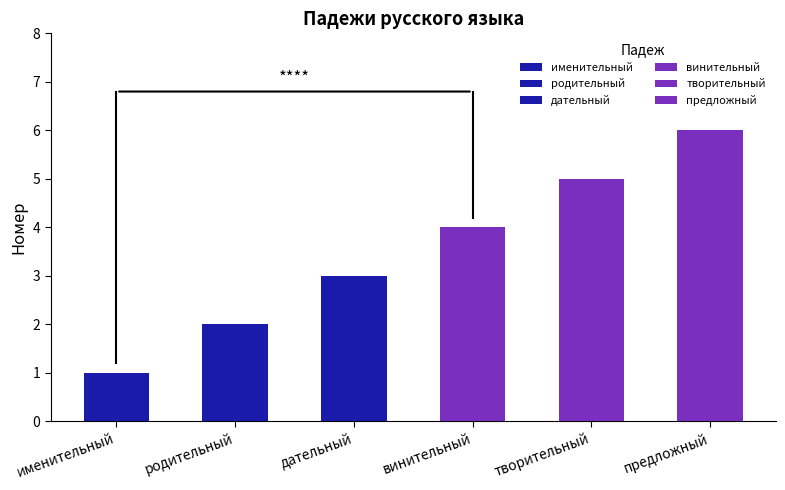

Rank the categories by value from highest to lowest.

предложный, творительный, винительный, дательный, родительный, именительный